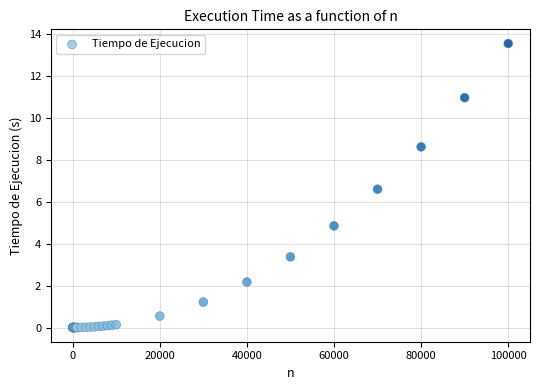

What Y value in the scatter plot is closest to 6?

6.6